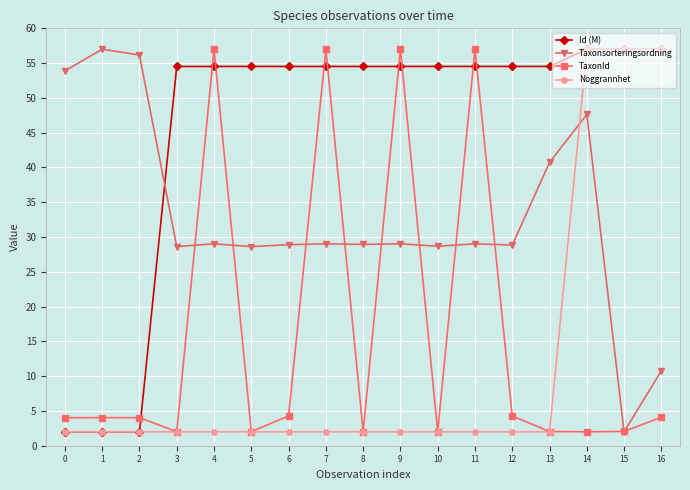

What is the value of the TaxonId point at the 17th from the left?

4.1